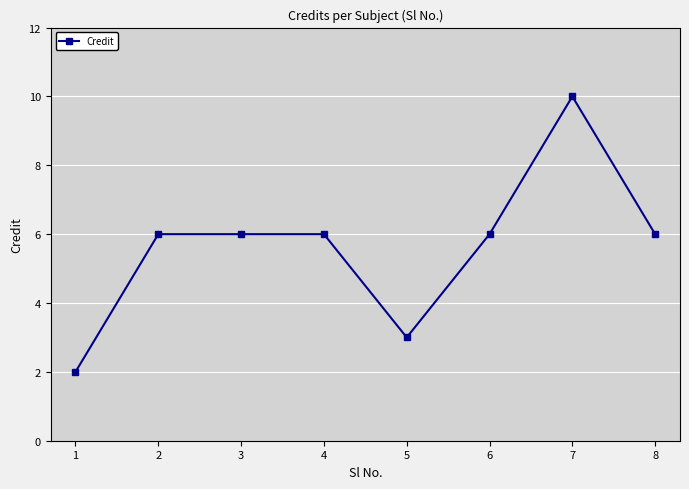

At which category does the chart reach its minimum across all series?

1